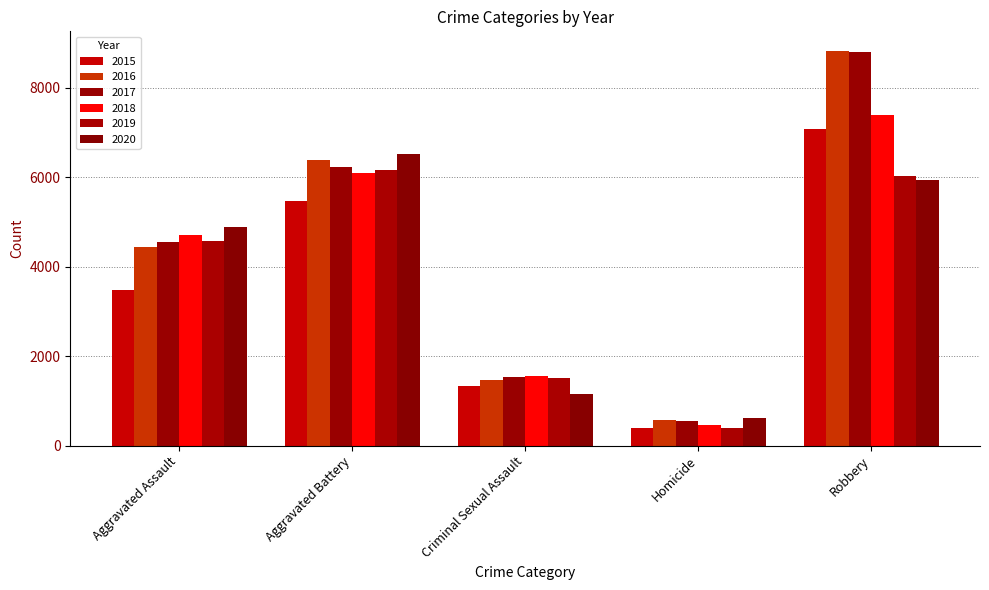

The 2020 series shows 4877 at Aggravated Assault. True or false?

True